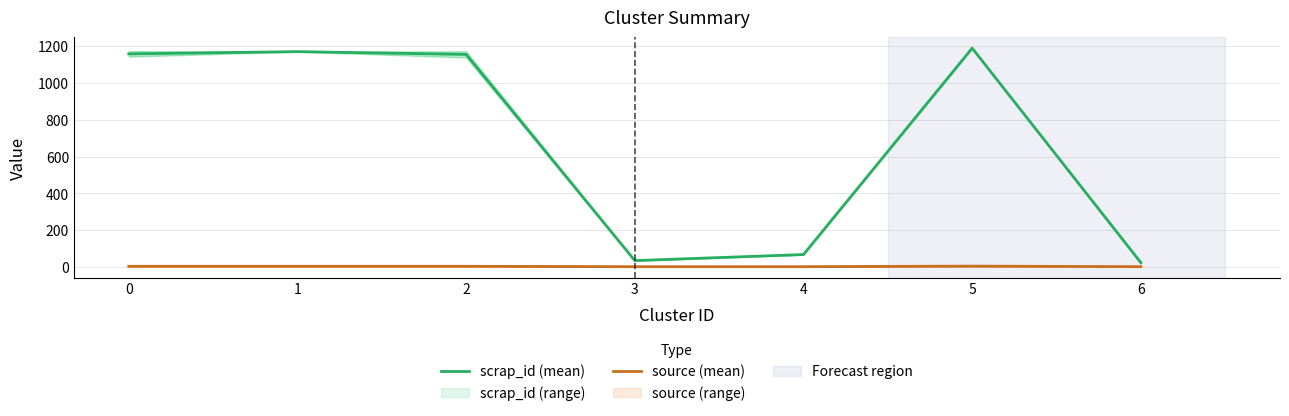

At how many categories does at least one series exceed 23?

6